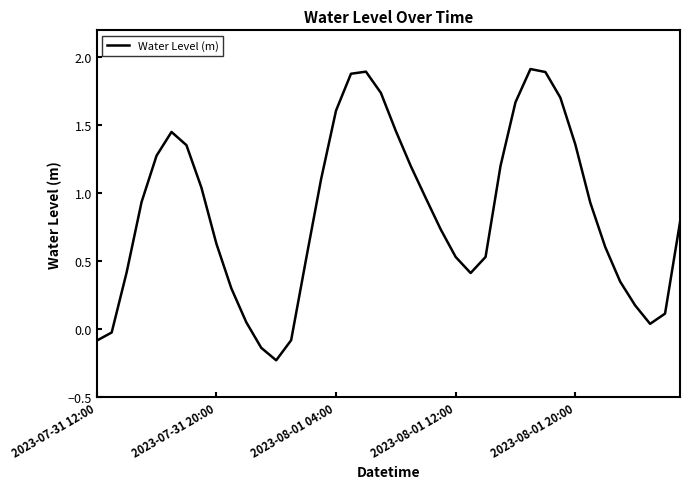

Does the chart display data point markers on the line(s)?

No